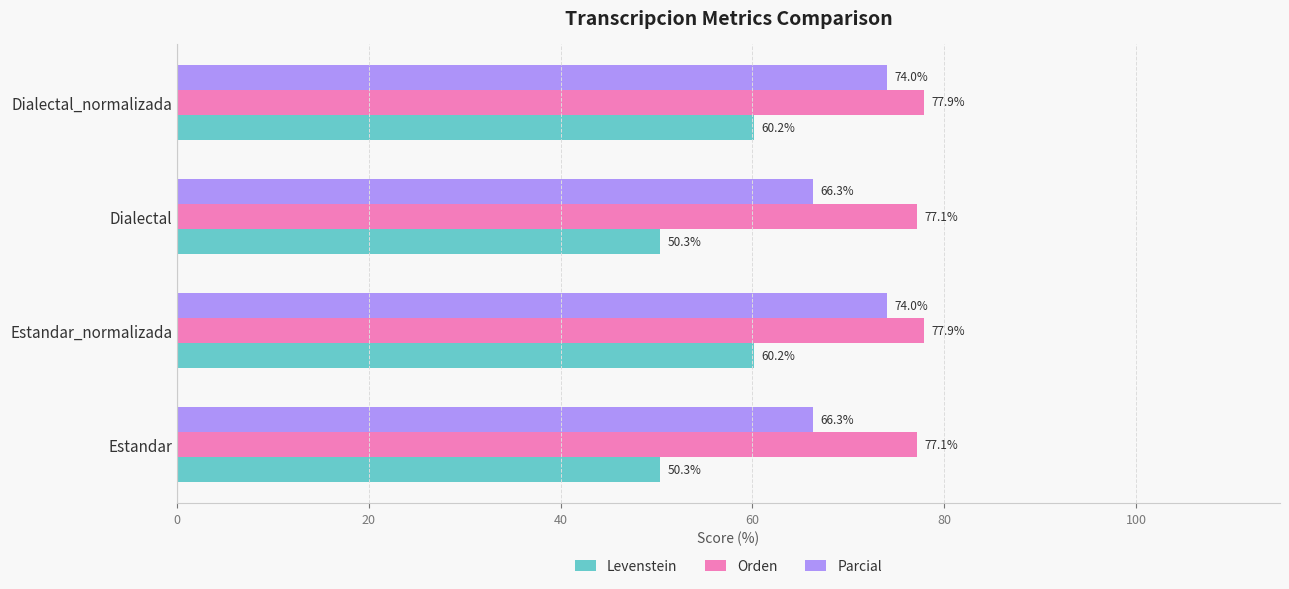

Which series has the largest total across all categories?

Orden